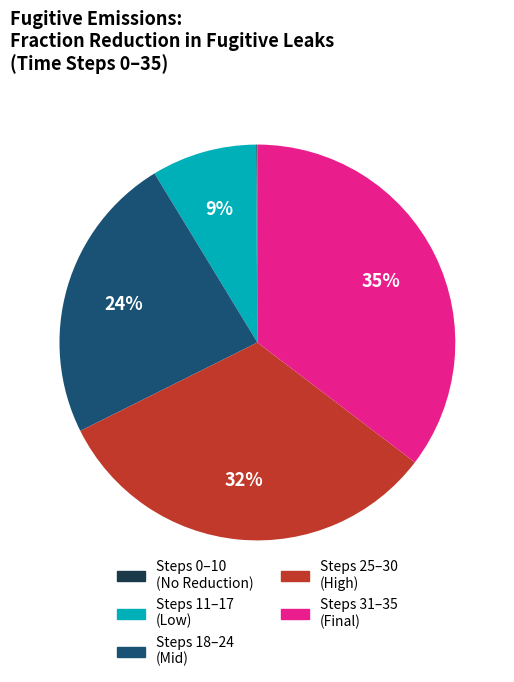

To the nearest percent, what is the average slice percentage?

20%